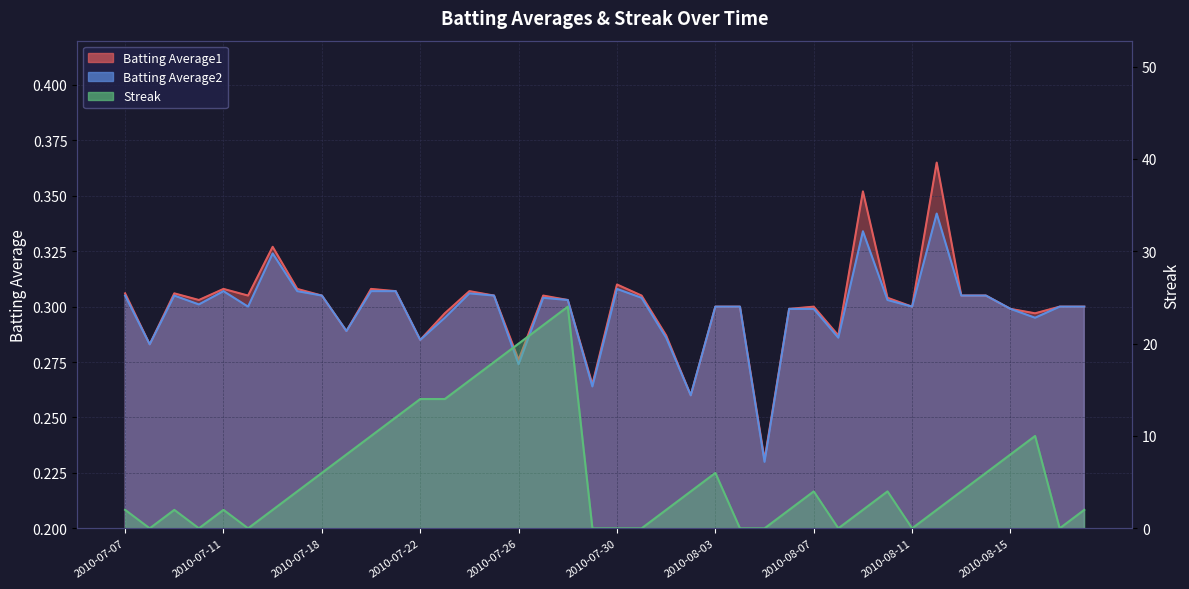

List the labels in order of Batting Average2 value, largest first.

2010-08-12, 2010-08-09, 2010-07-16, 2010-07-30, 2010-07-11, 2010-07-17, 2010-07-20, 2010-07-21, 2010-07-24, 2010-07-07, 2010-07-09, 2010-07-18, 2010-07-25, 2010-08-13, 2010-08-14, 2010-07-27, 2010-07-31, 2010-07-28, 2010-08-10, 2010-07-10, 2010-07-15, 2010-08-03, 2010-08-04, 2010-08-11, 2010-08-17, 2010-08-18, 2010-08-06, 2010-08-07, 2010-08-15, 2010-07-23, 2010-08-16, 2010-07-19, 2010-08-01, 2010-08-08, 2010-07-22, 2010-07-08, 2010-07-26, 2010-07-29, 2010-08-02, 2010-08-05